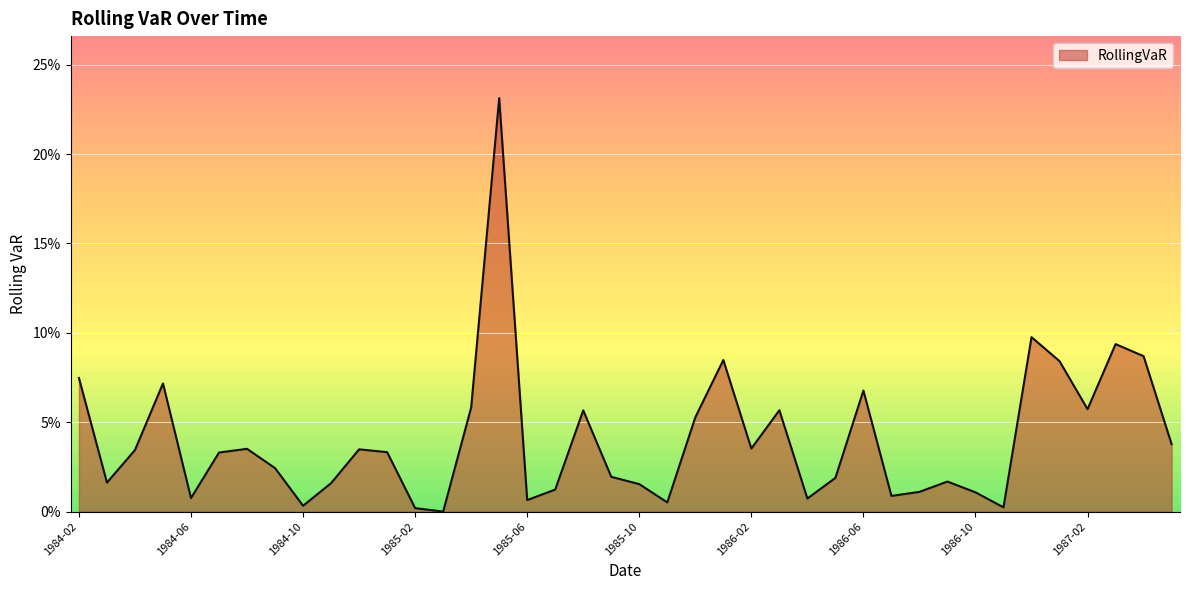

Does the chart display data point markers on the line(s)?

No